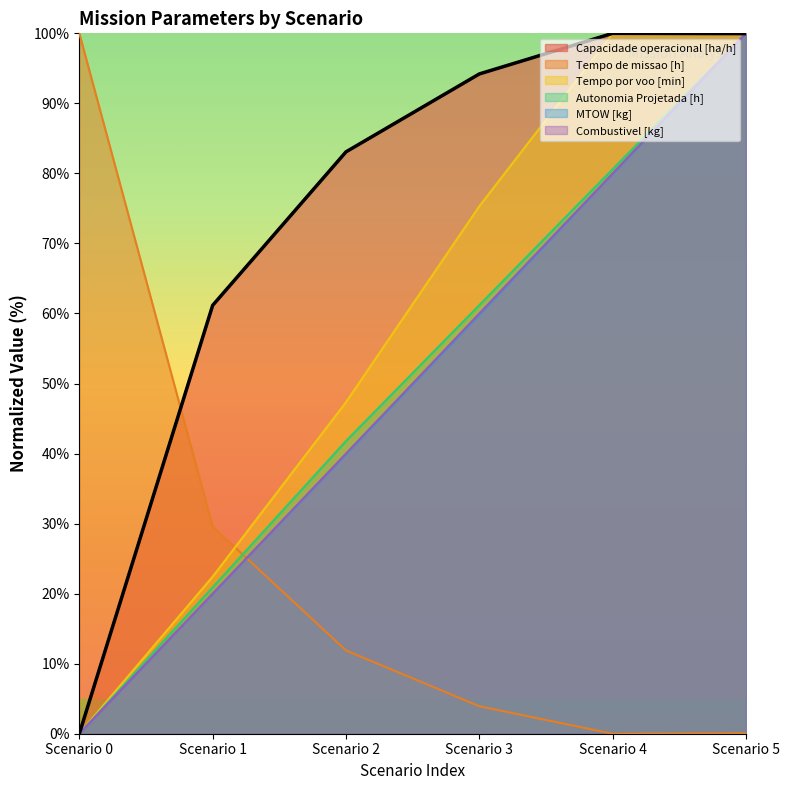

What is the difference between the highest and lowest values at Scenario 5?

99.9